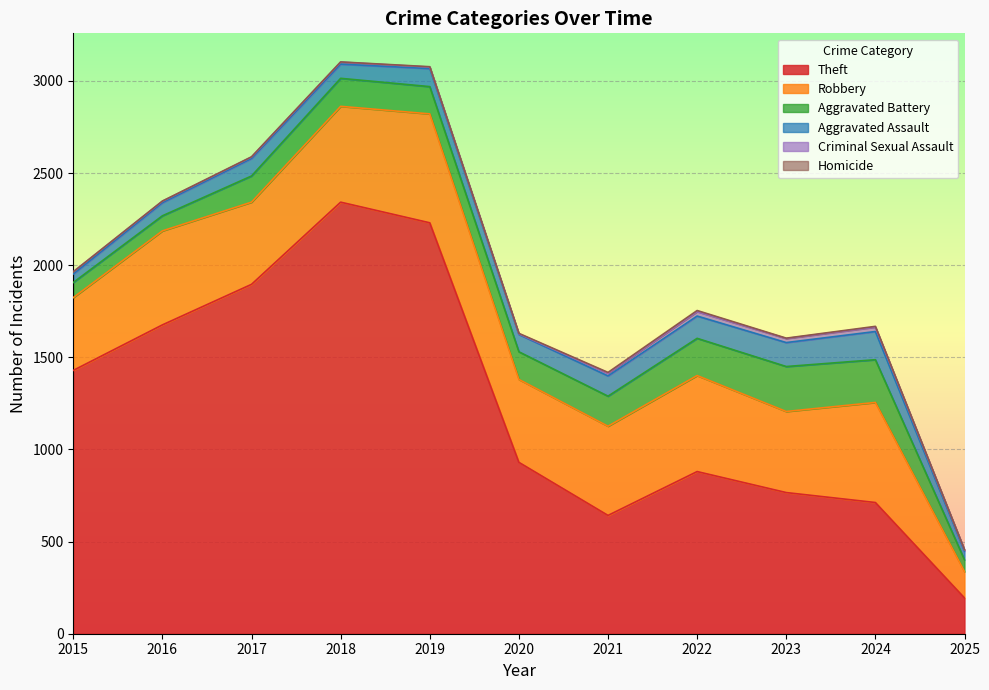

True or false: Theft has a value of 3949 at 2018.

False